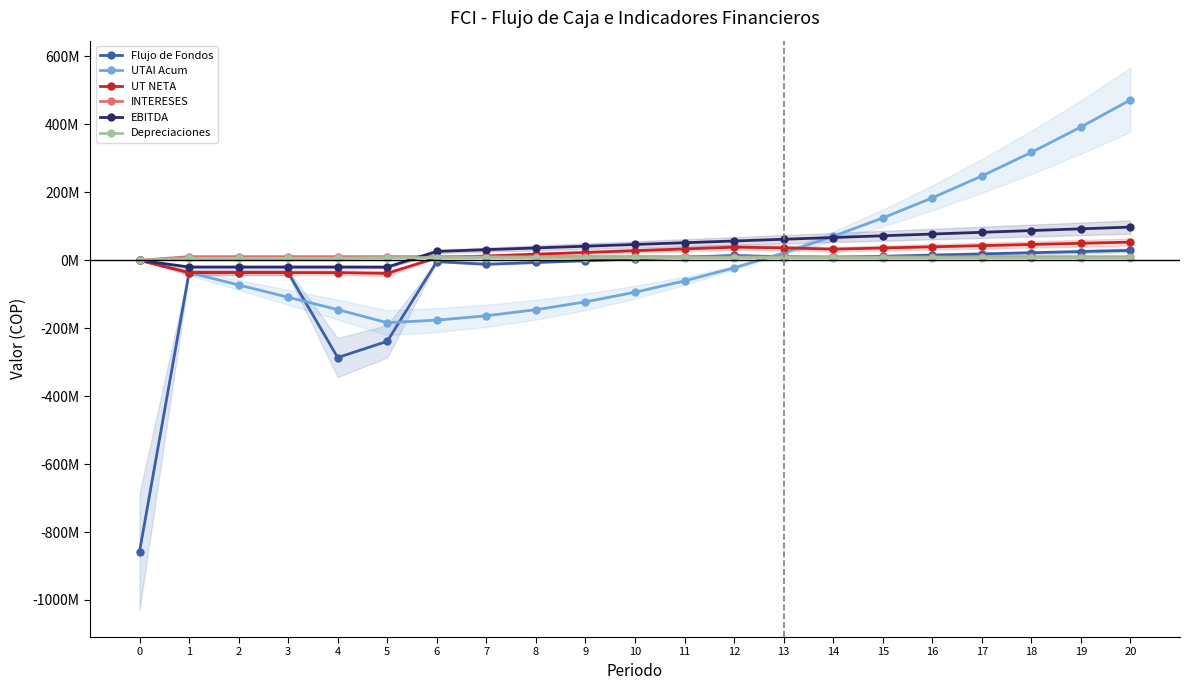

At which category is the sum across all series the highest?

20